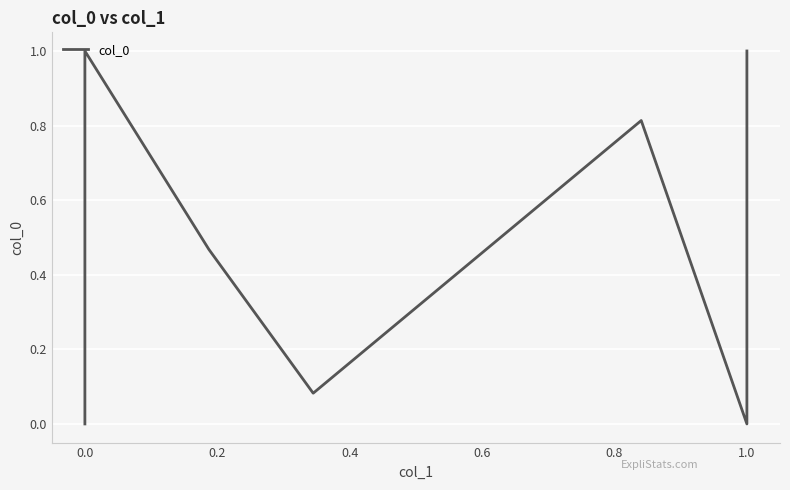

How many points are lower than both their immediate neighbors (excluding endpoints)?

2